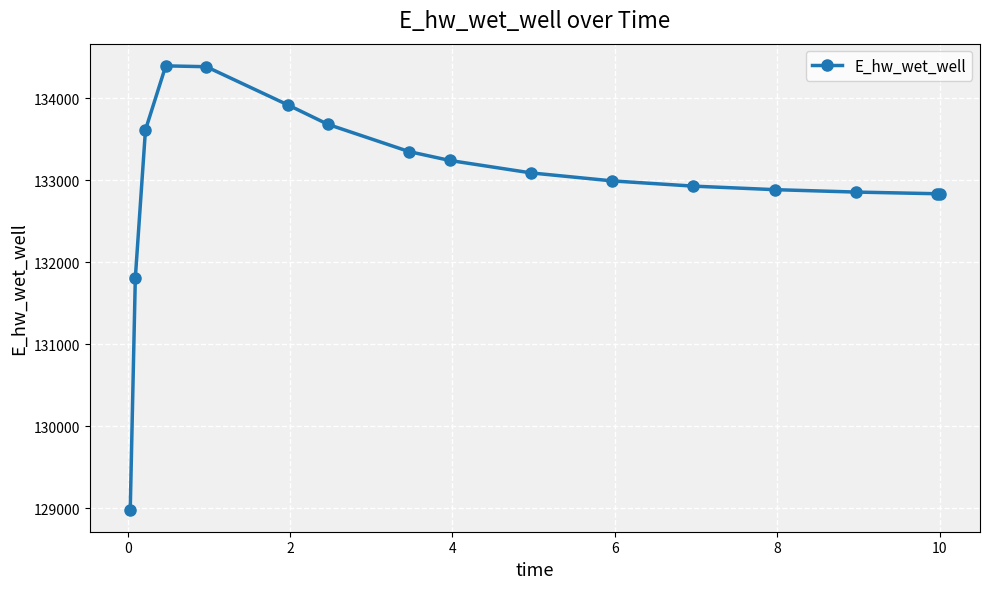

What is the average value?

132985.1